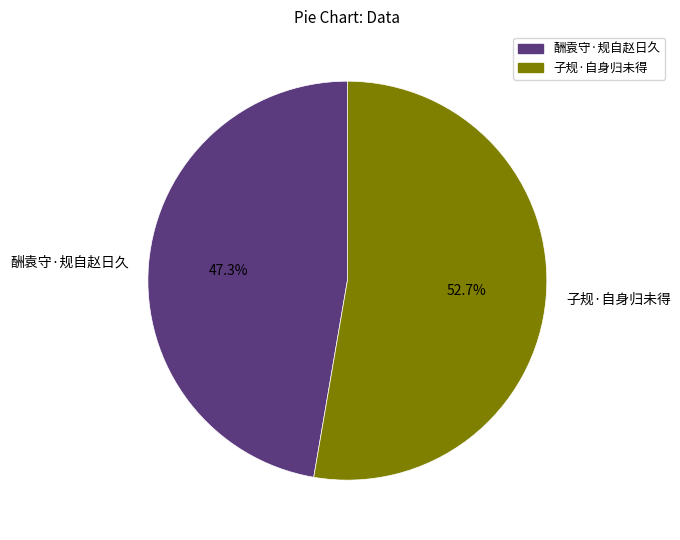

The 子规·自身归未得 slice represents 64% of the pie. True or false?

False